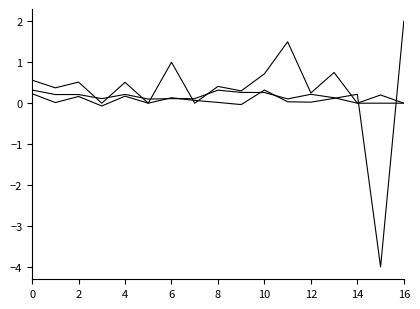

How many lines are shown in the chart?

3